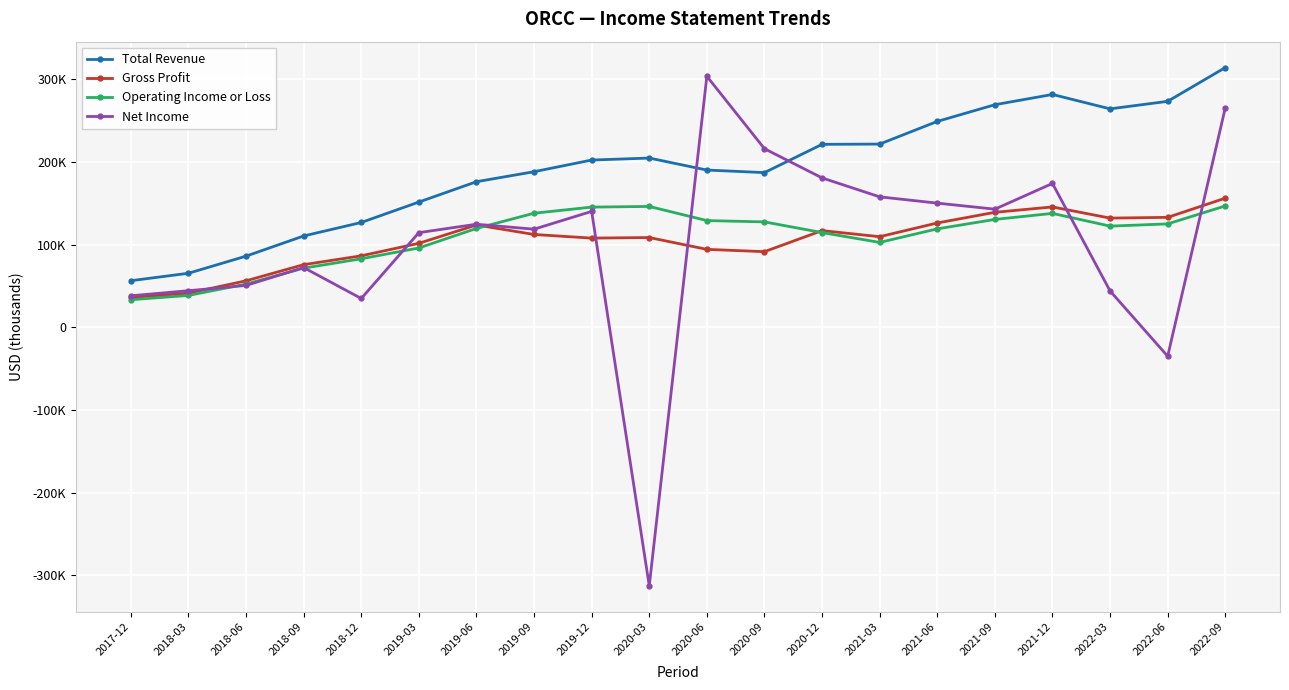

In Total Revenue, how many points are lower than both neighbors (excluding endpoints)?

2